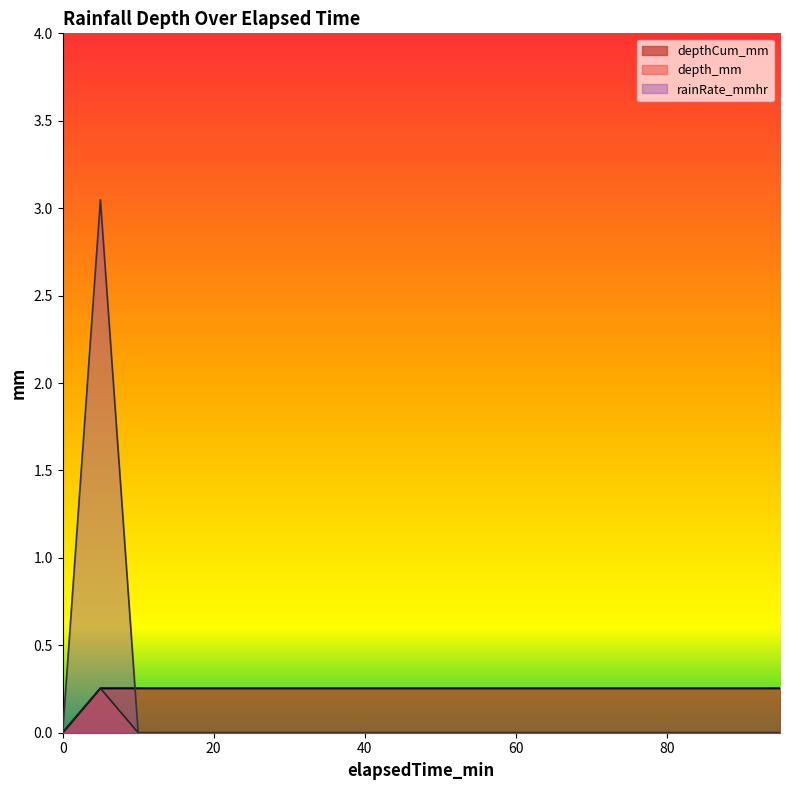

Which series ends up on top after the final intersection of depthCum_mm and depth_mm?

depthCum_mm